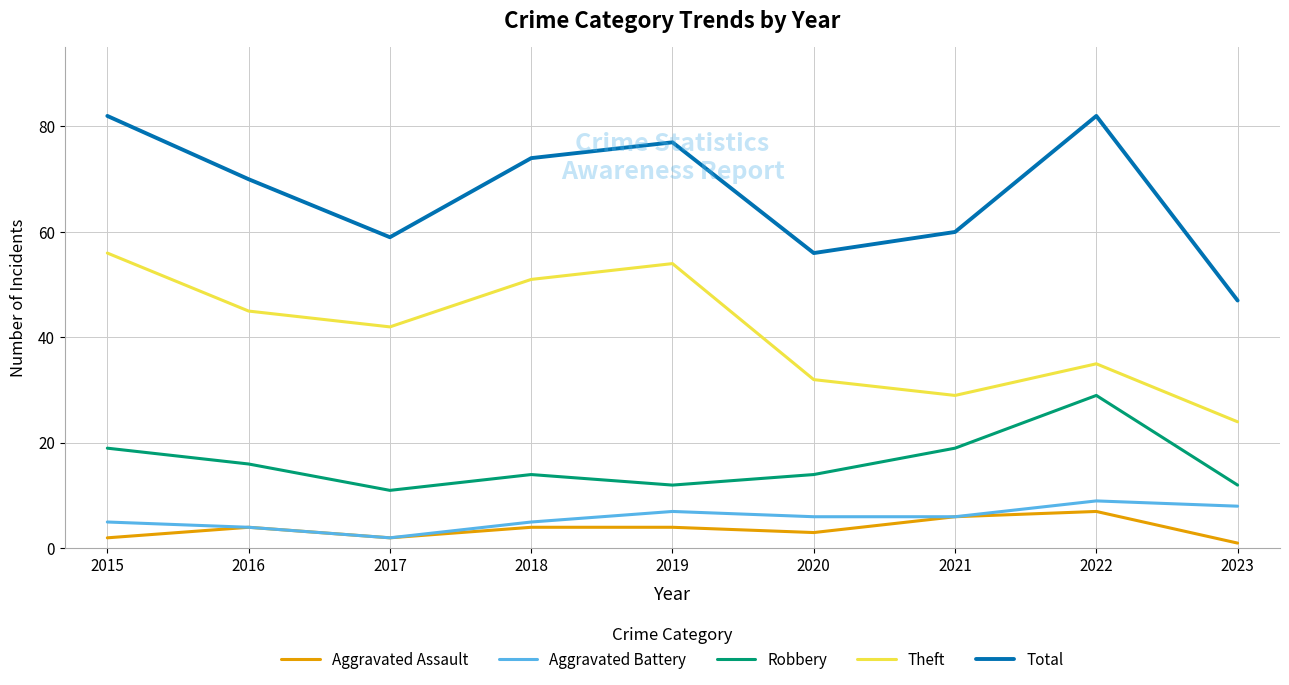

Which series has the largest range (max minus min)?

Total